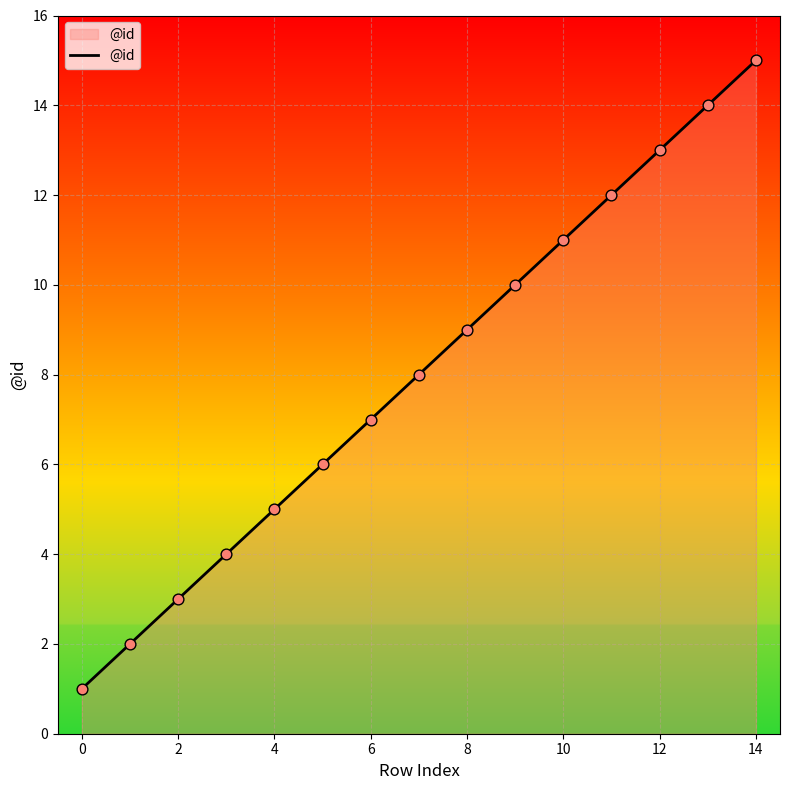

What is the maximum value shown in the chart?

15